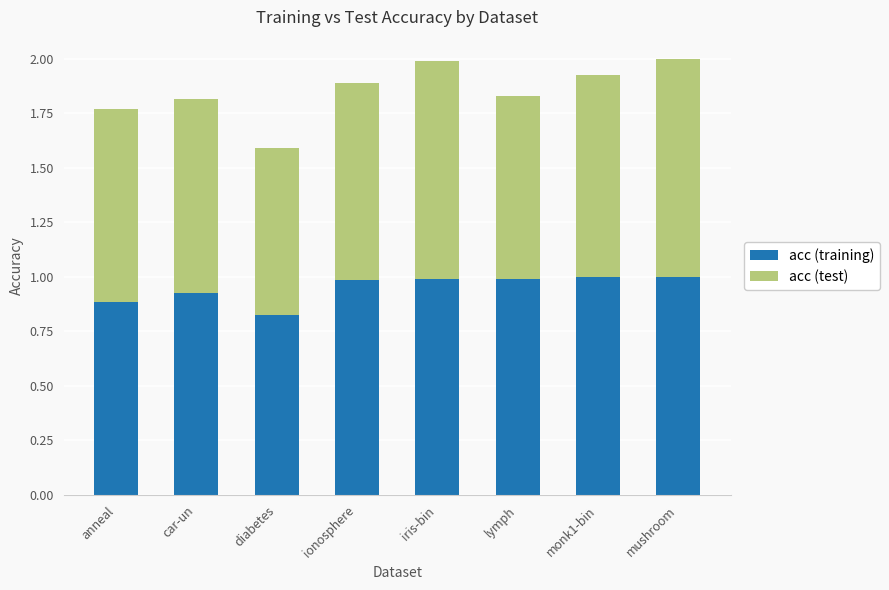

True or false: acc (training) has a value of 1.2 at anneal.

False